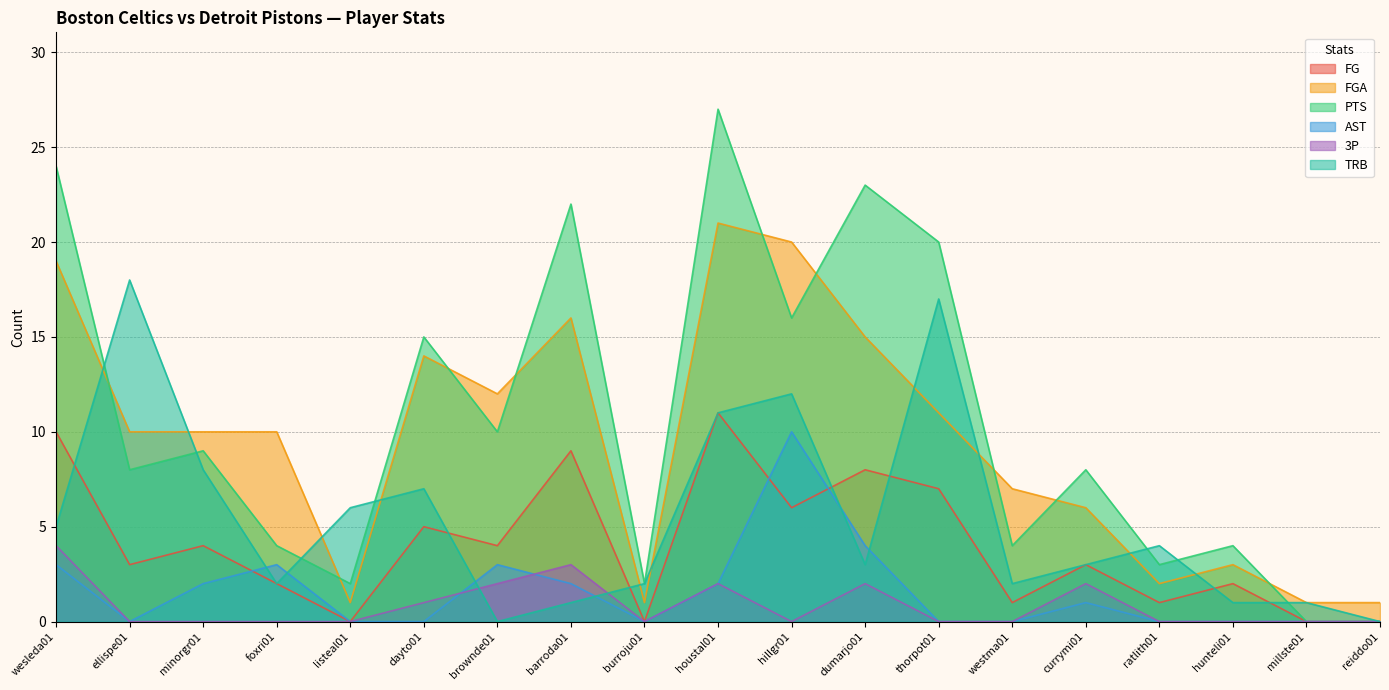

What is the maximum value for FGA?

21